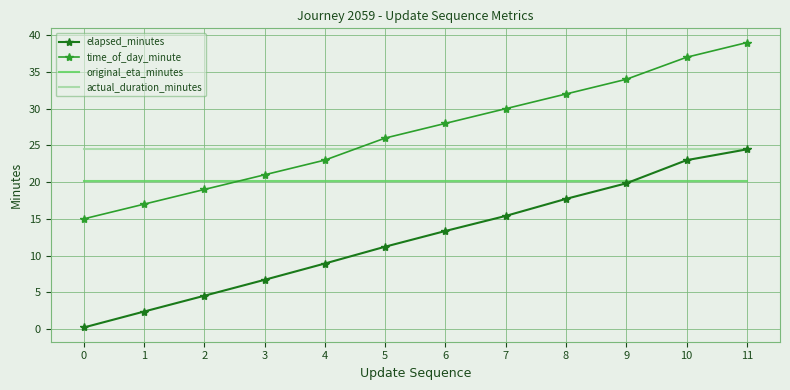

True or false: time_of_day_minute and elapsed_minutes intersect in this chart.

False